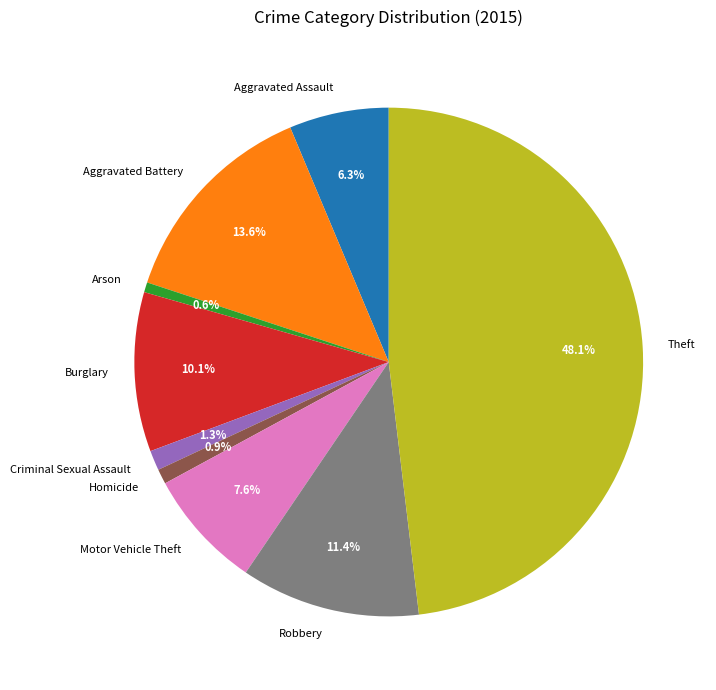

Do Motor Vehicle Theft and Aggravated Assault together represent more than half of the pie?

No